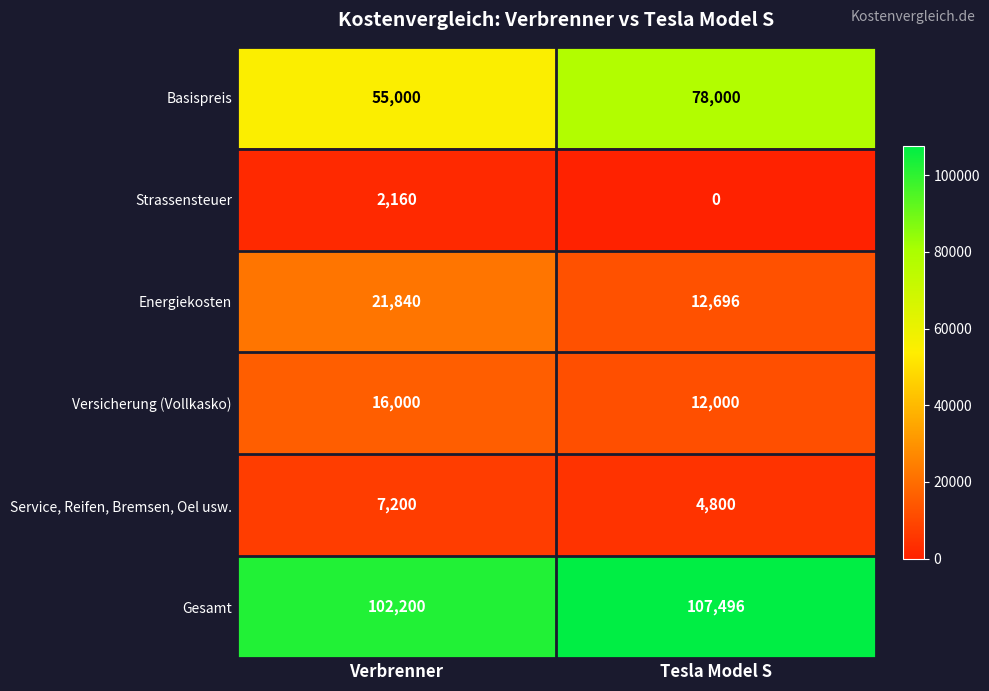

What is the sum of the Energiekosten values at Tesla Model S and Verbrenner?

34536